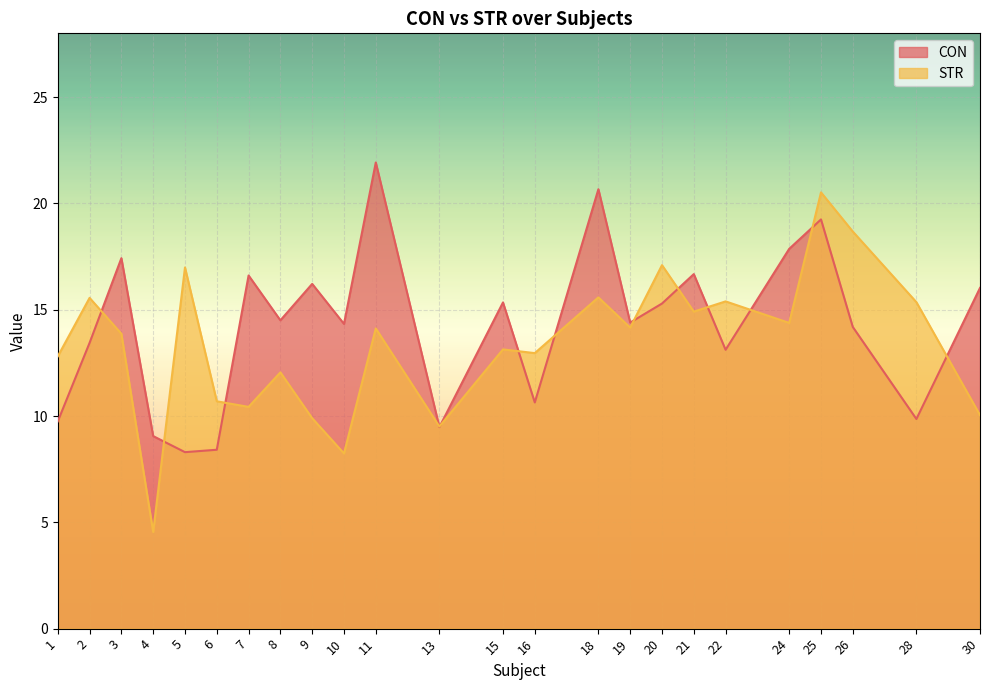

Where does the STR series first go above 14?

2